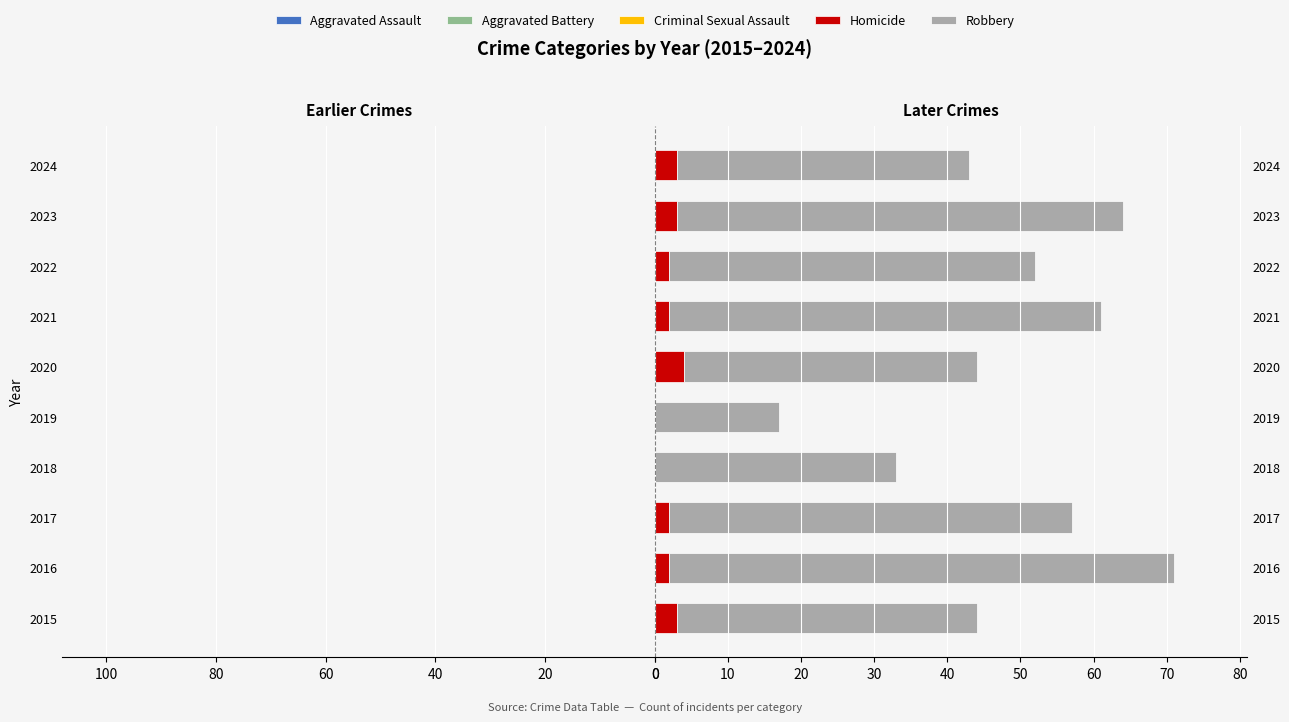

What is the average value of the Robbery series?

46